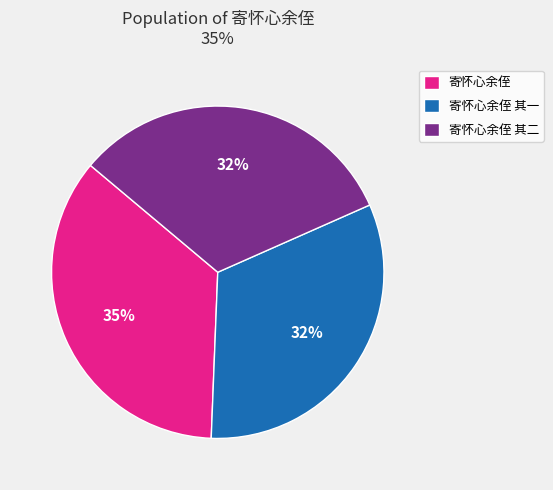

Combined, do 寄怀心余侄 and 寄怀心余侄 其二 account for over 50%?

Yes